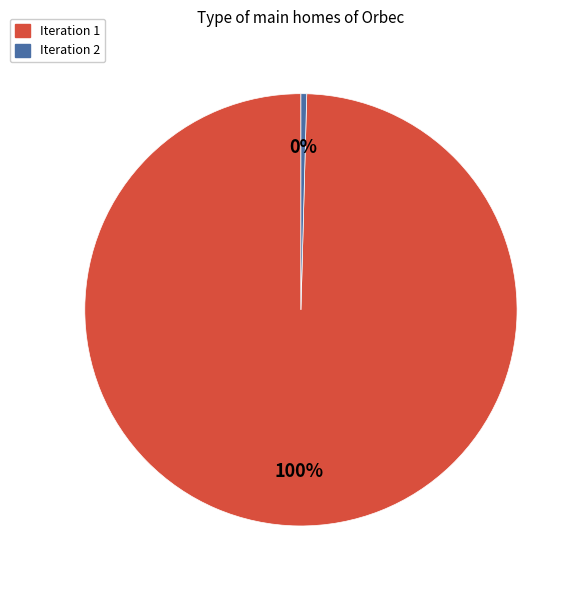

Count the number of slices in the pie.

2